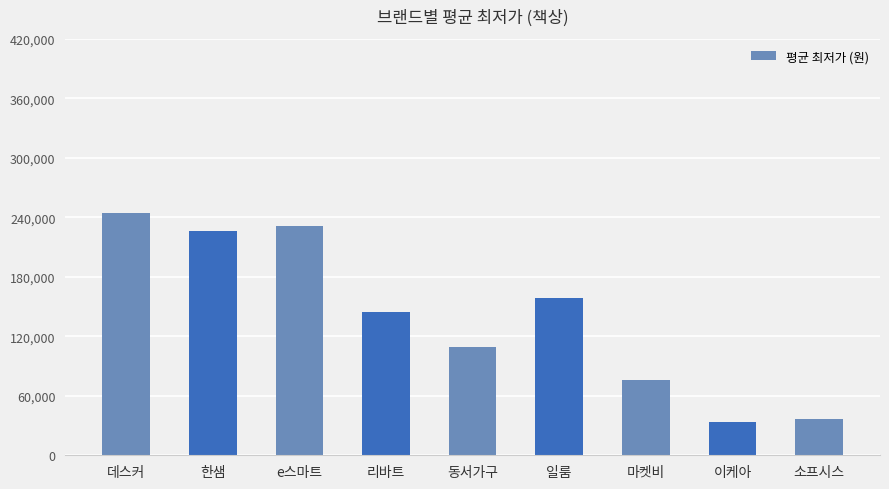

Reading left to right, what are all the values shown in this chart?

데스커=243875	한샘=226030	e스마트=231580	리바트=144030	동서가구=108933	일룸=159000	마켓비=75500	이케아=33710	소프시스=36890